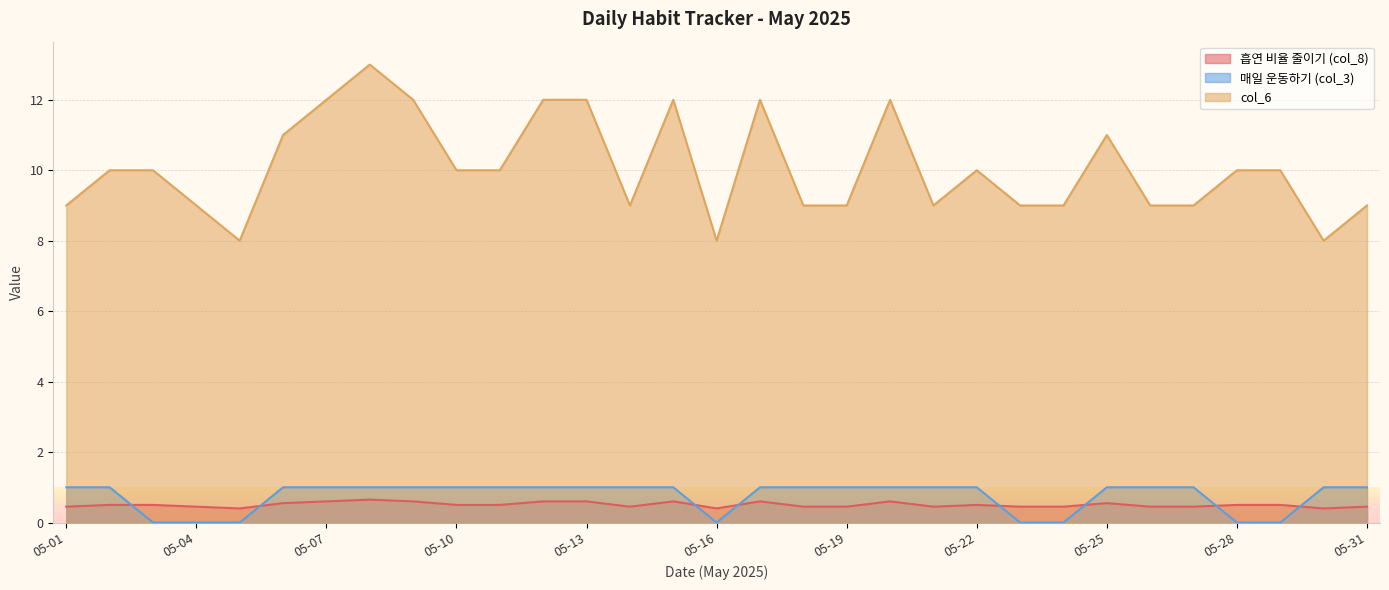

Which series has the widest spread of values?

col_6